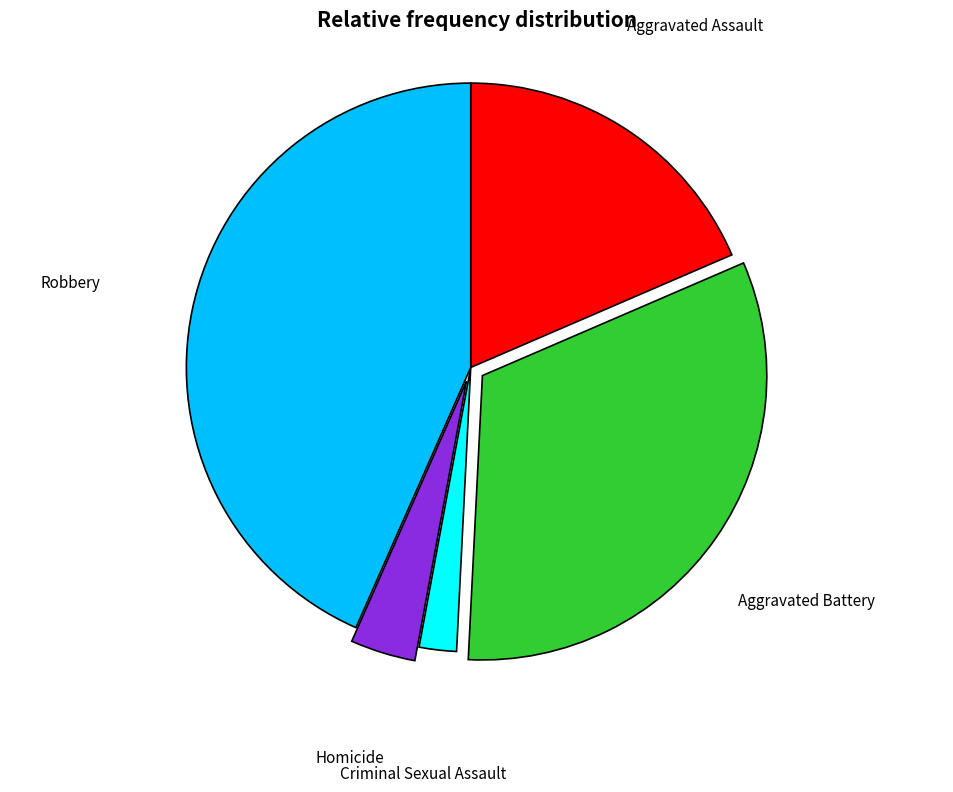

Does Robbery account for over 50% of the chart?

No